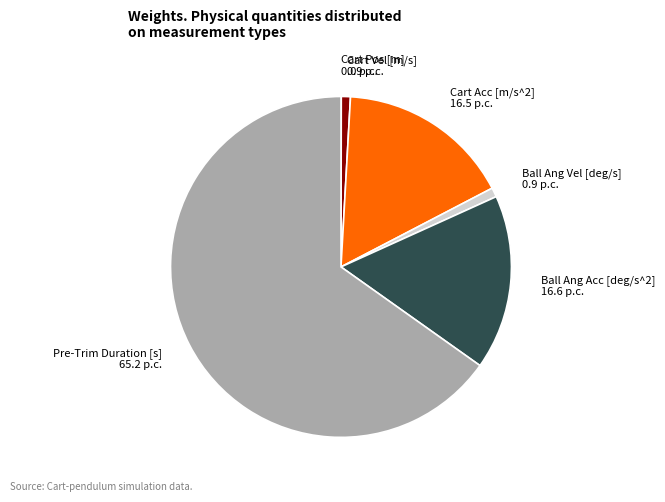

Which slice is the largest?

Pre-Trim Duration [s] 65.2 p.c.